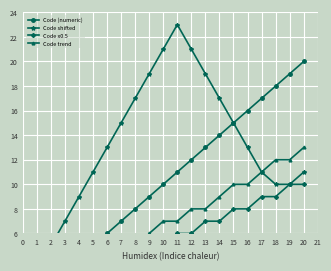

True or false: Code trend and Code x0.5 intersect in this chart.

False